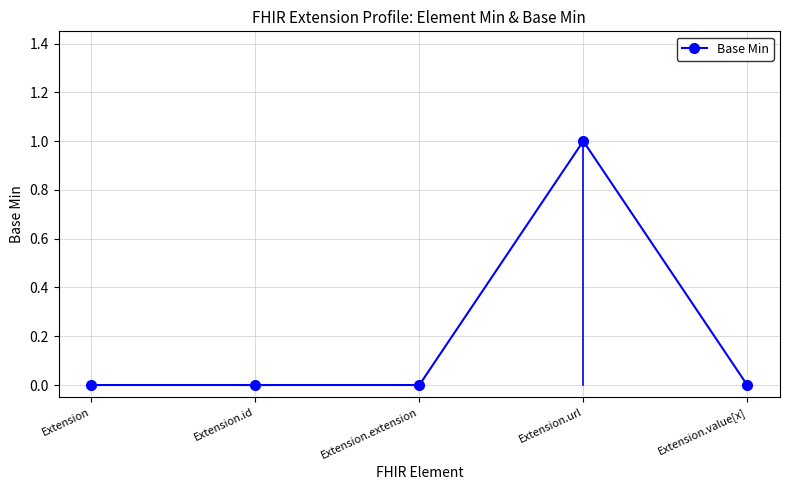

How many lines are shown in the chart?

1